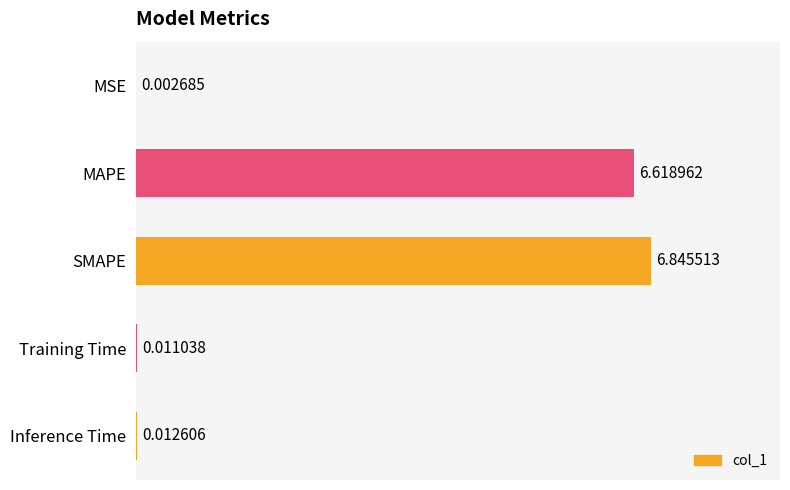

Count the number of categories in the chart.

5